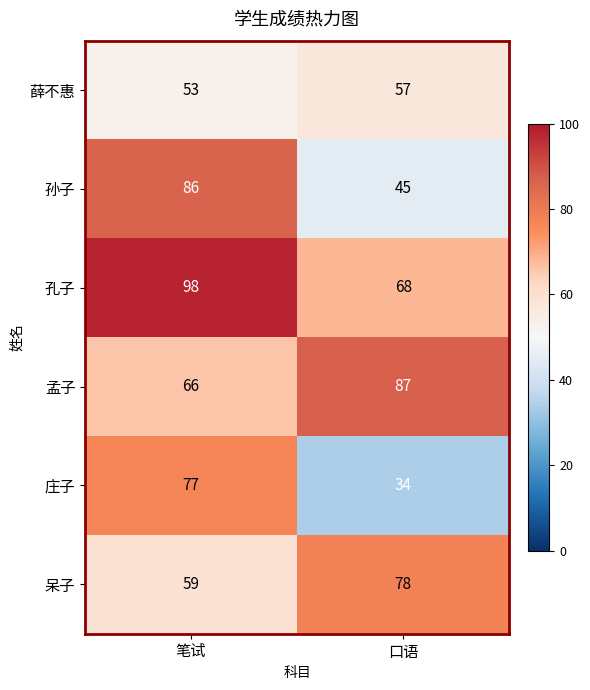

What is the total value across all series at 口语?

369